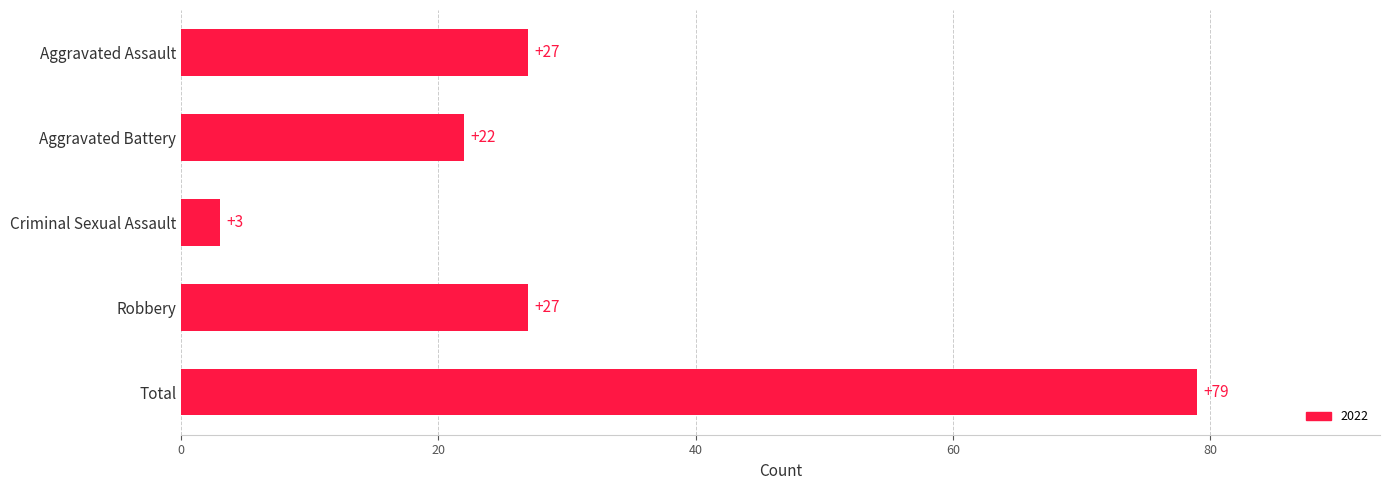

What is the sum of the values at Total and Criminal Sexual Assault?

82